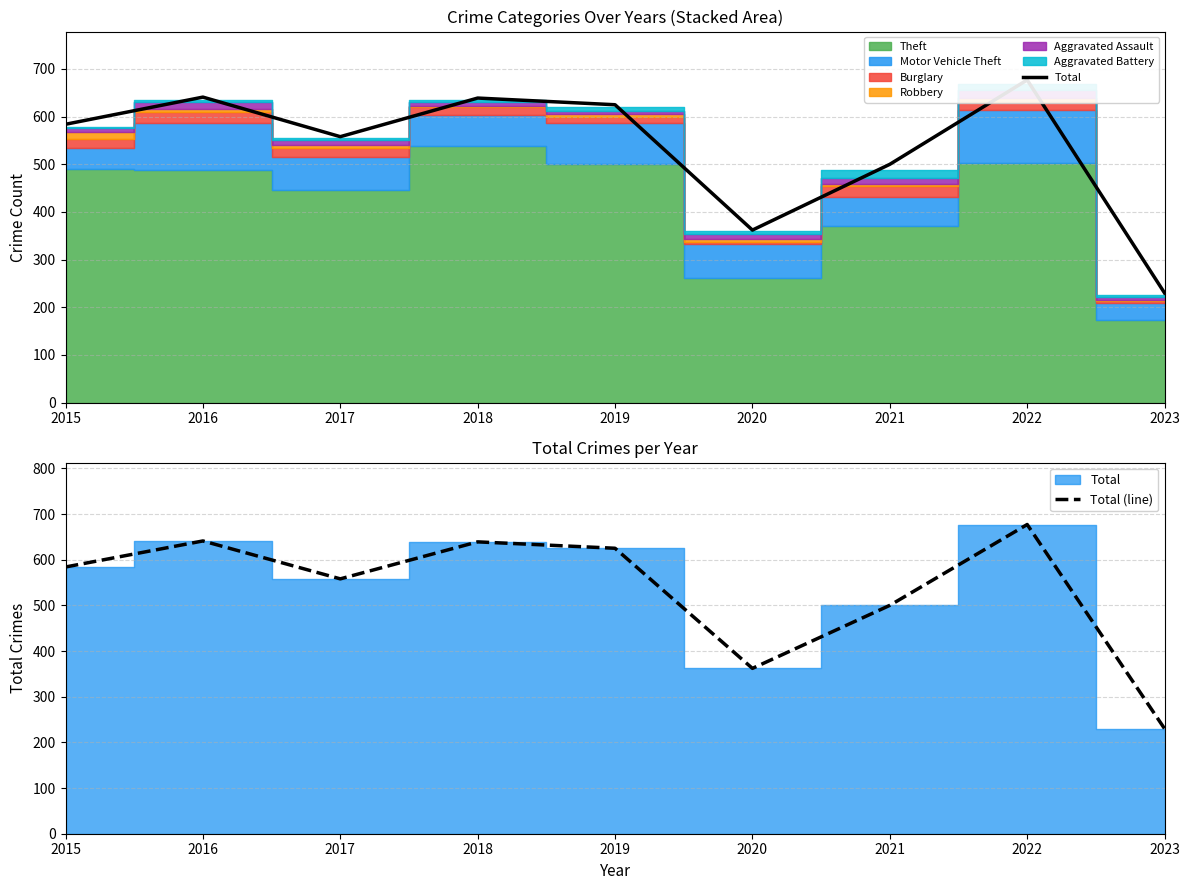

True or false: Total has more than 0 interior local peaks.

True